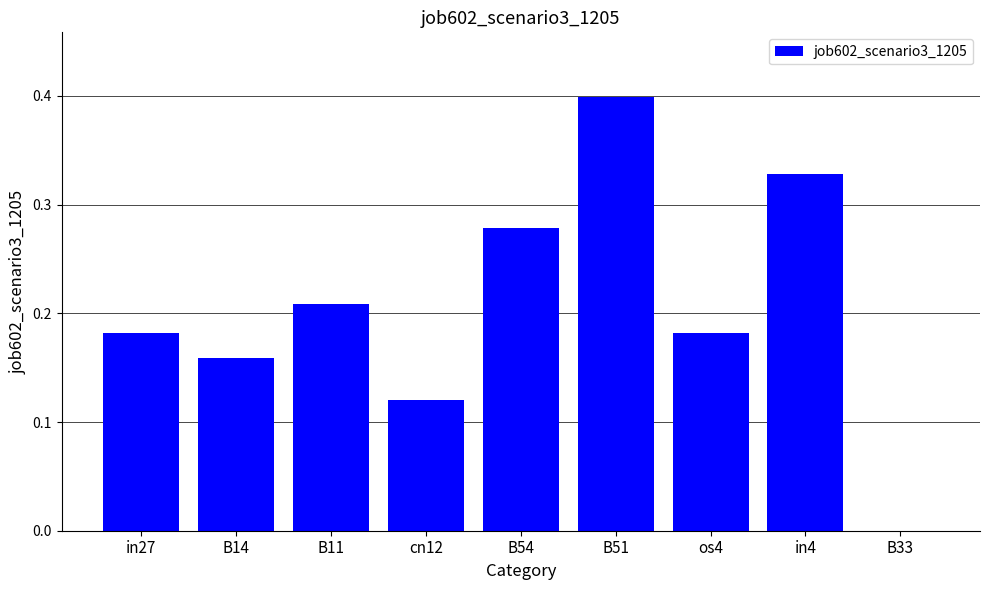

True or false: the data shows 0.2 at B51.

False